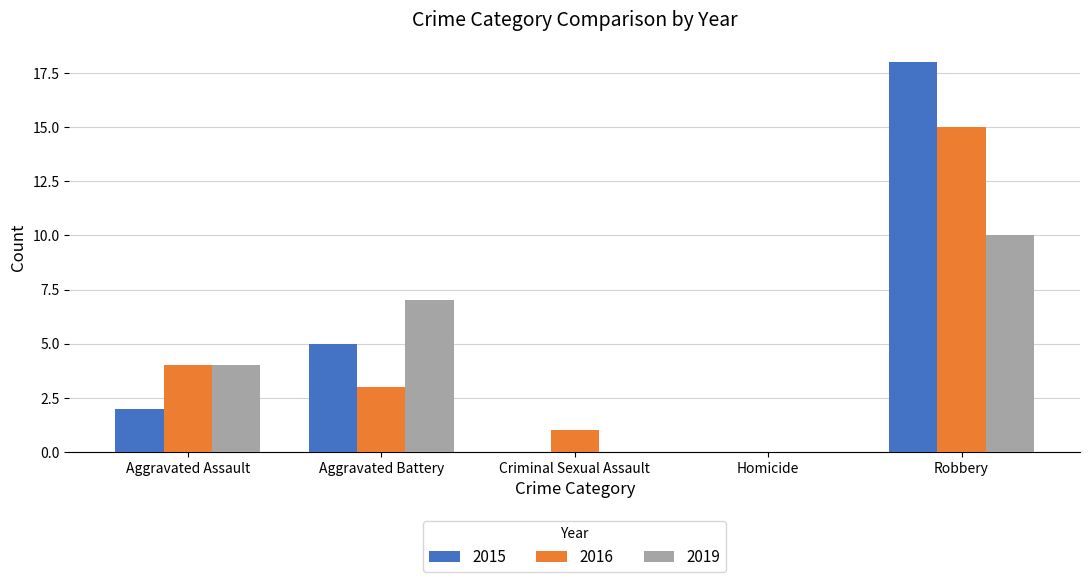

Is the value of 2019 at Robbery greater than the value of 2015 at Aggravated Battery?

Yes